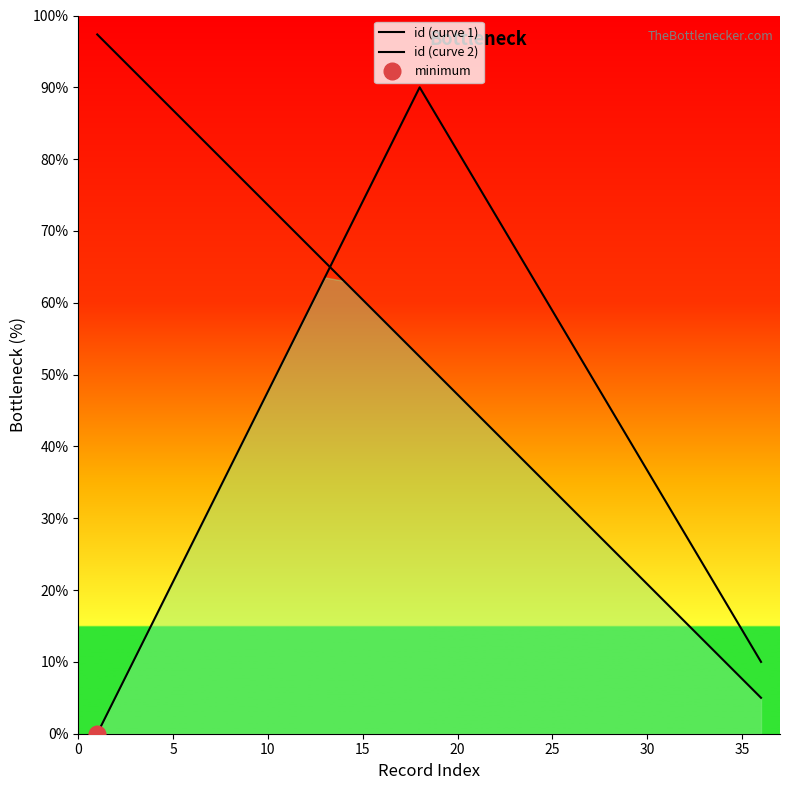

How many data points in id (curve 2) are less than 47?

18